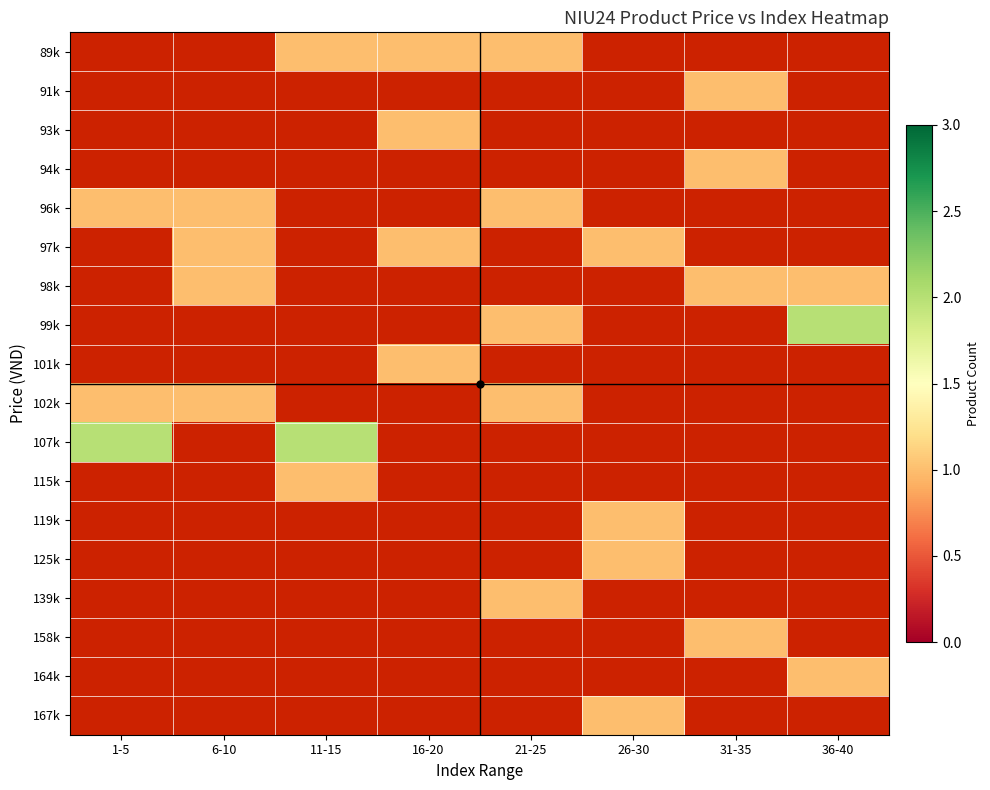

Count the number of categories in the chart.

8